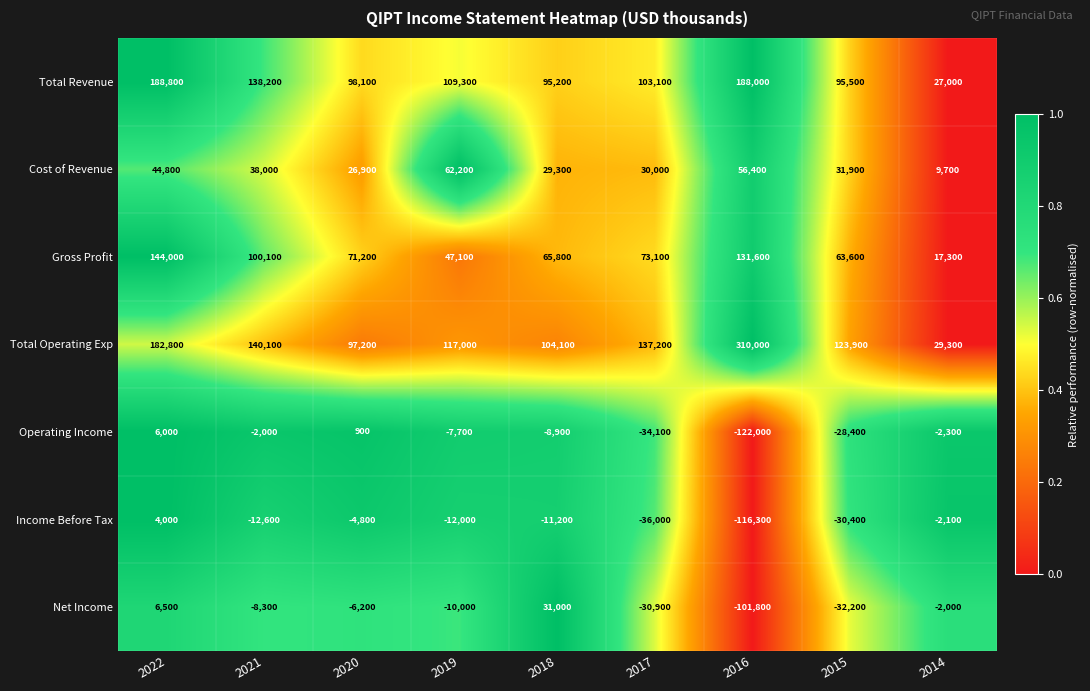

How many distinct data groups are displayed?

7